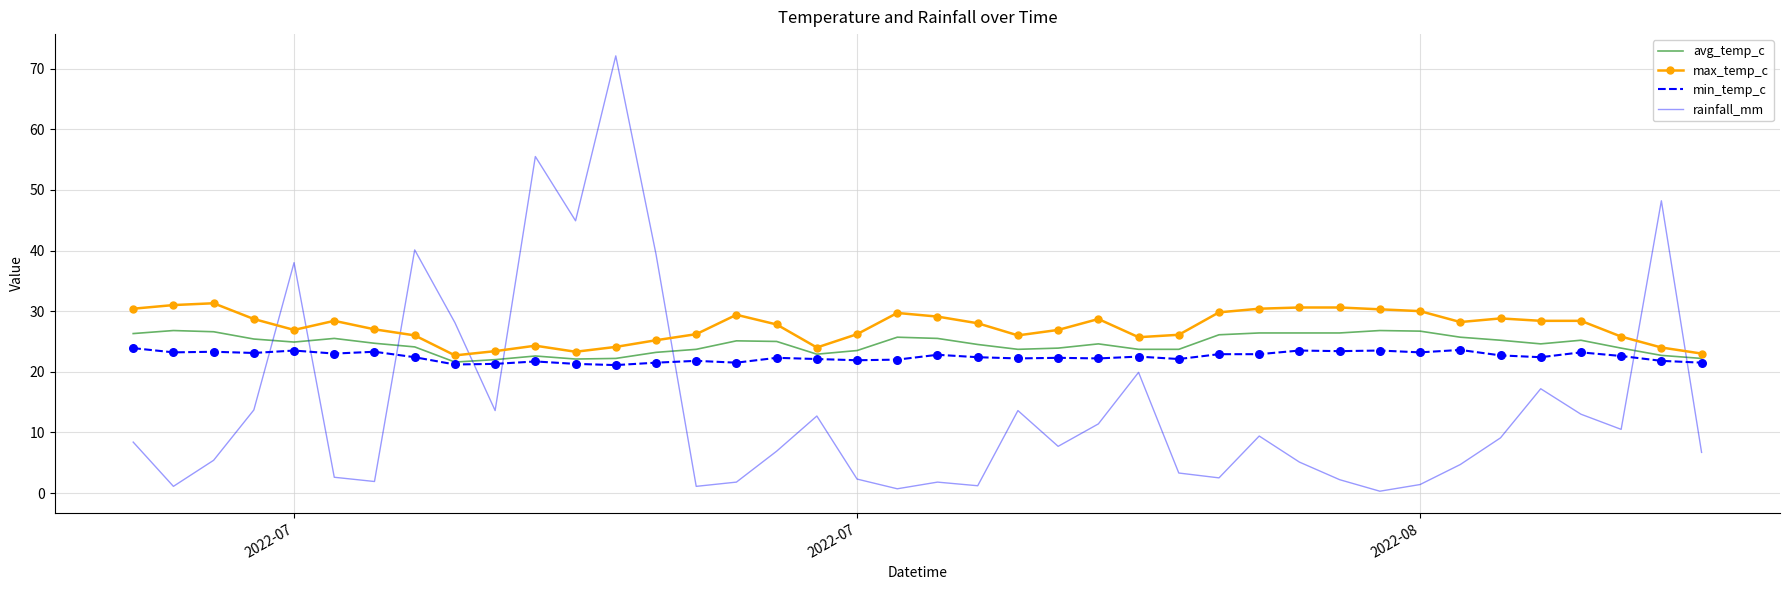

Which series has the widest spread of values?

rainfall_mm